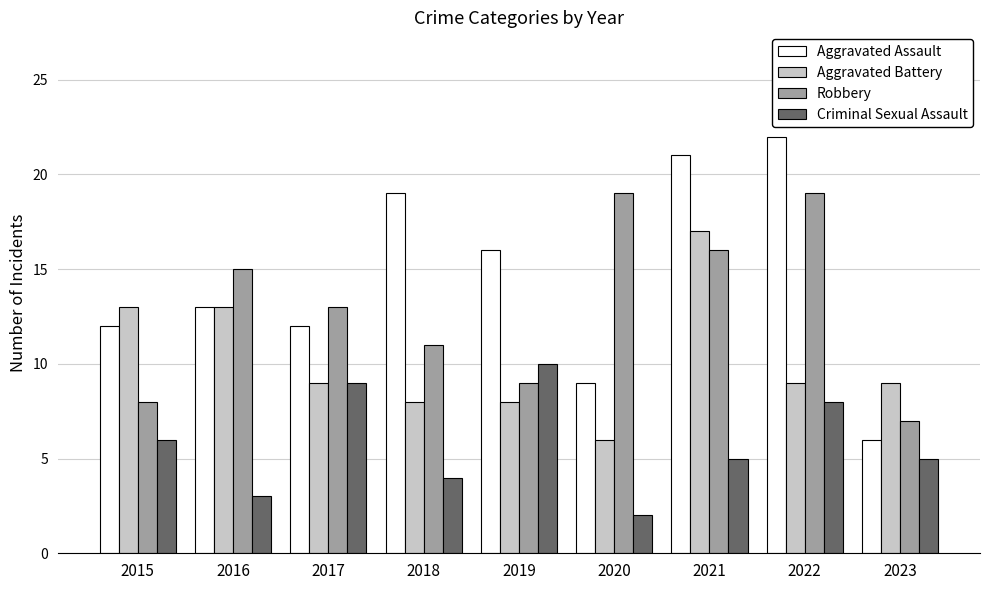

What is the minimum value shown in the chart?

2